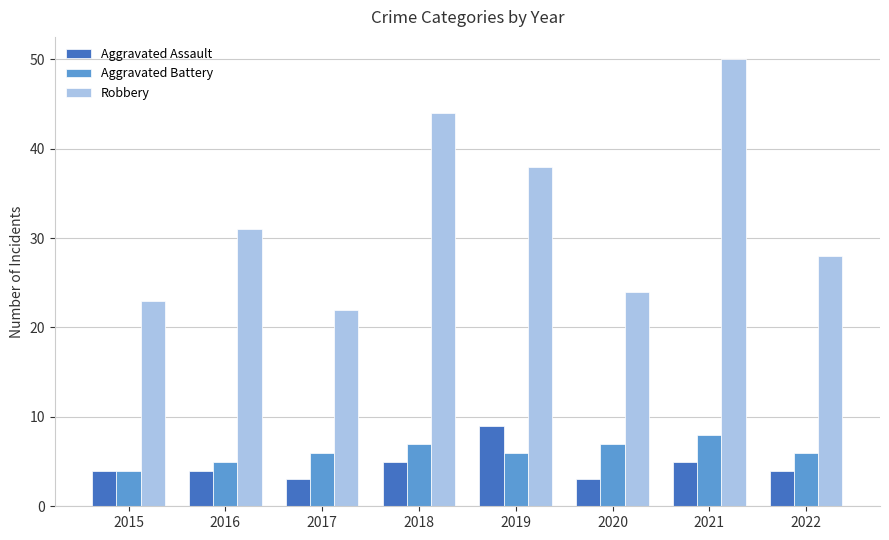

What is the difference between the second highest and second lowest values in the Aggravated Battery series?

2